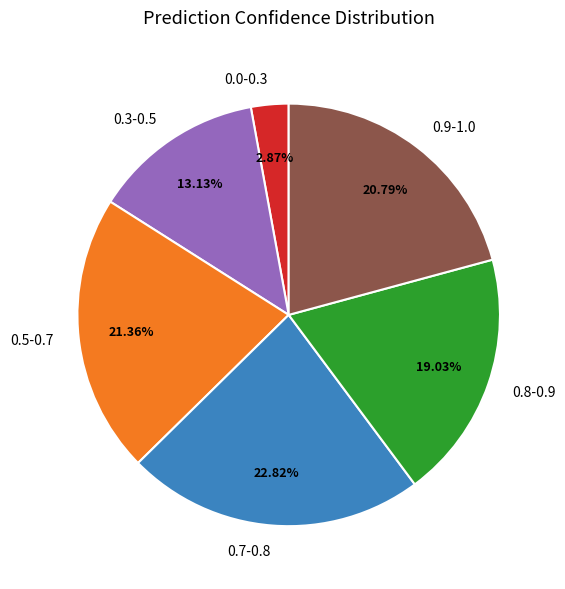

Count the number of slices in the pie.

6